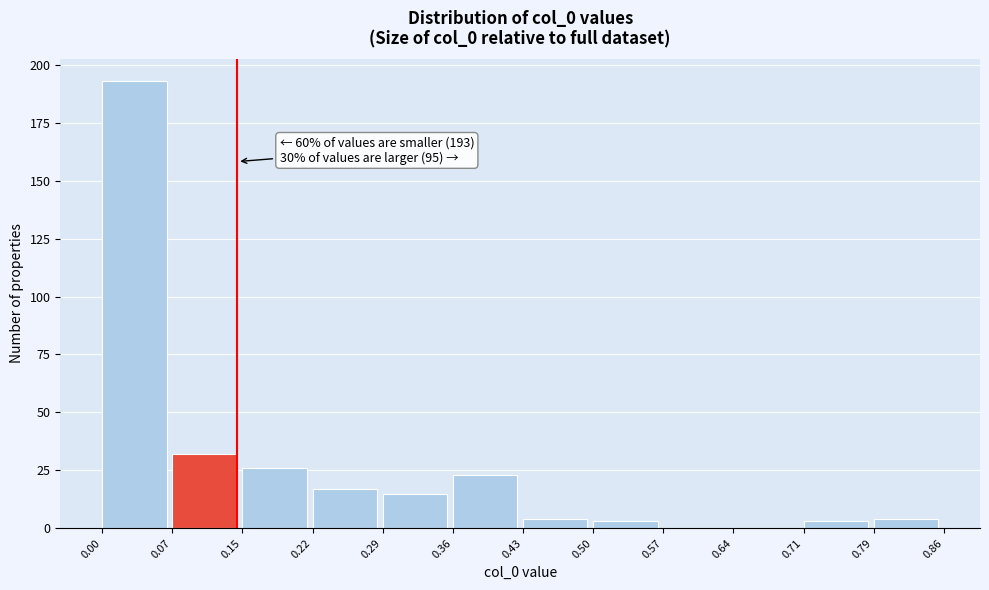

Over which range of the x-axis is the bar tallest?

0.00 to 0.07